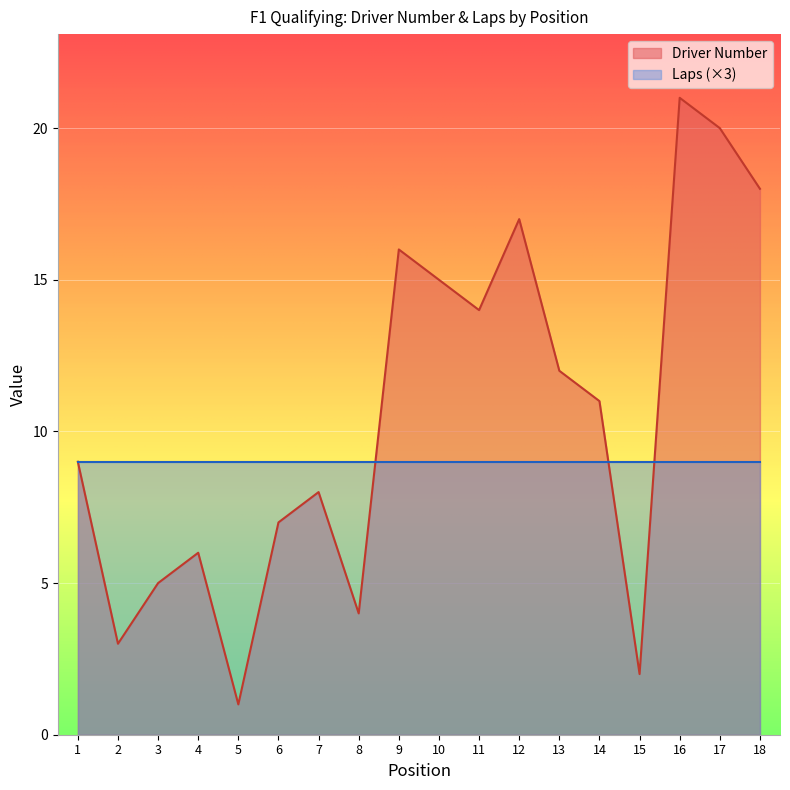

Where is the first local maximum?

4